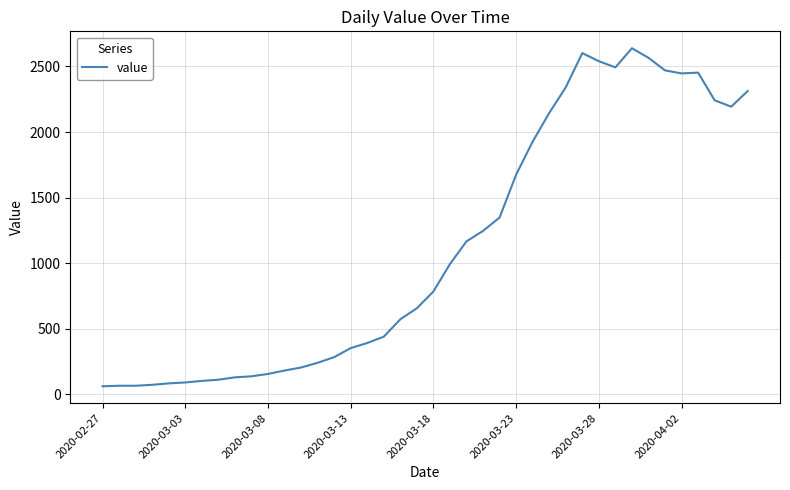

What is the difference between the maximum and minimum values?

2578